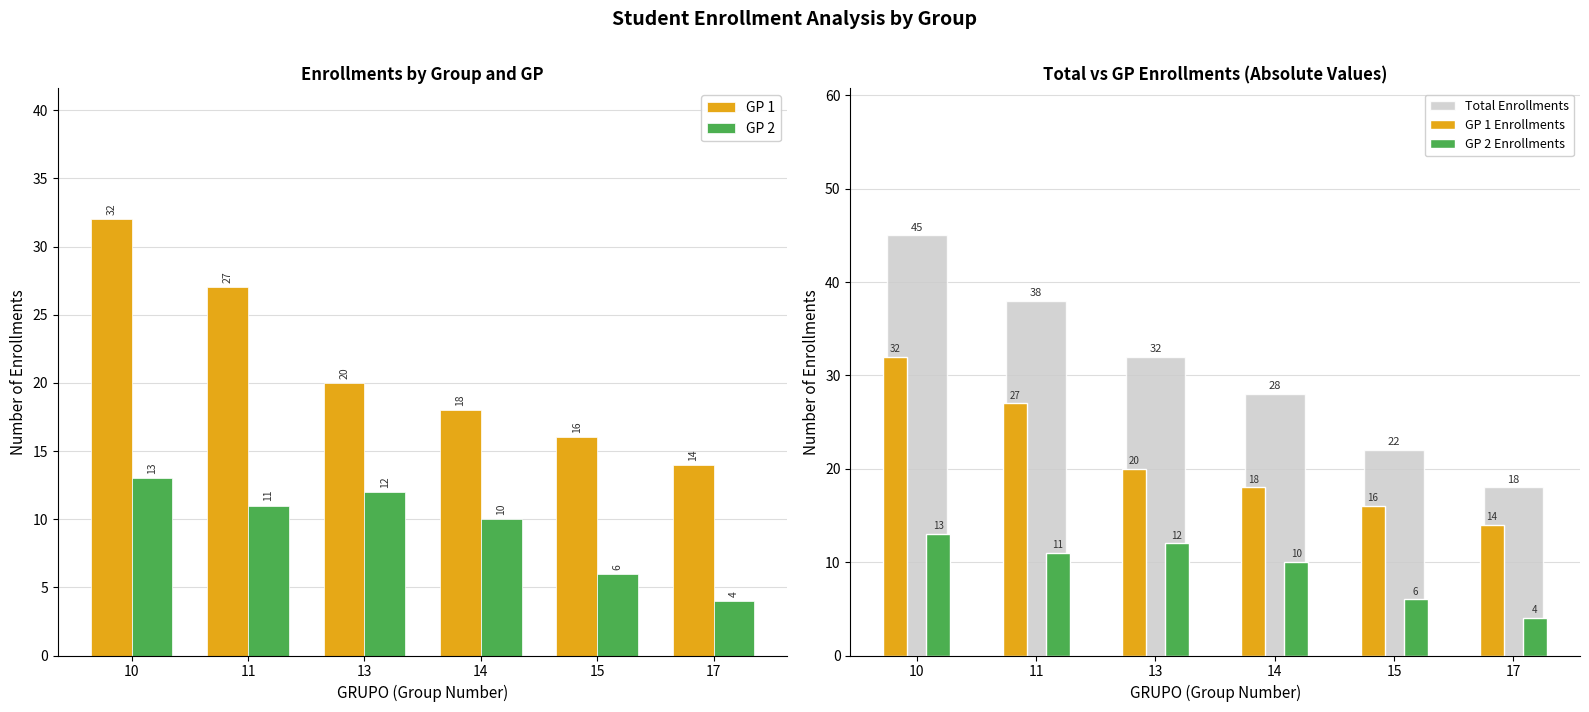

Which series has the largest total across all categories?

Total Enrollments